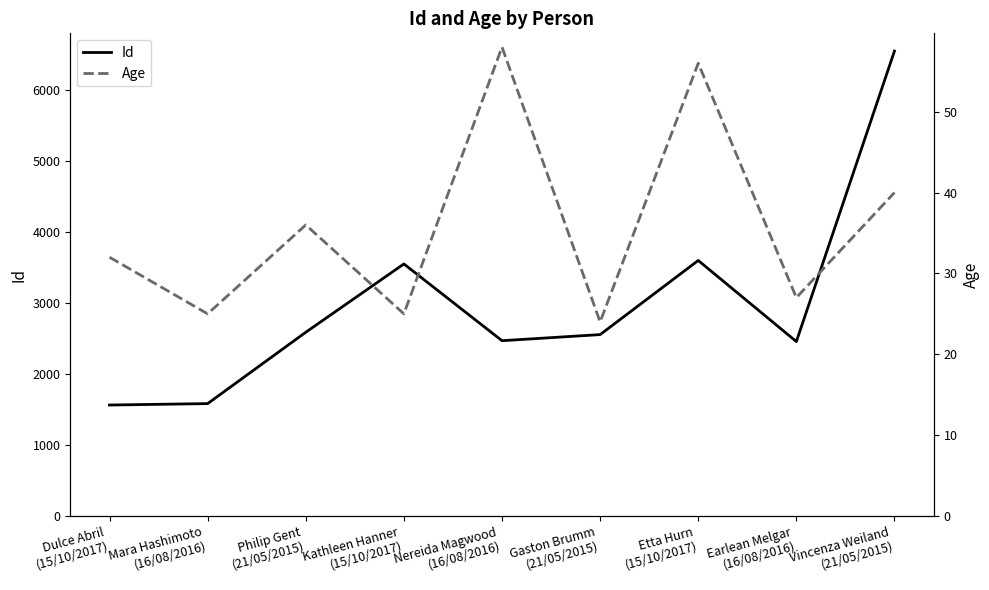

At which category is the sum across all series the highest?

Vincenza Weiland
(21/05/2015)